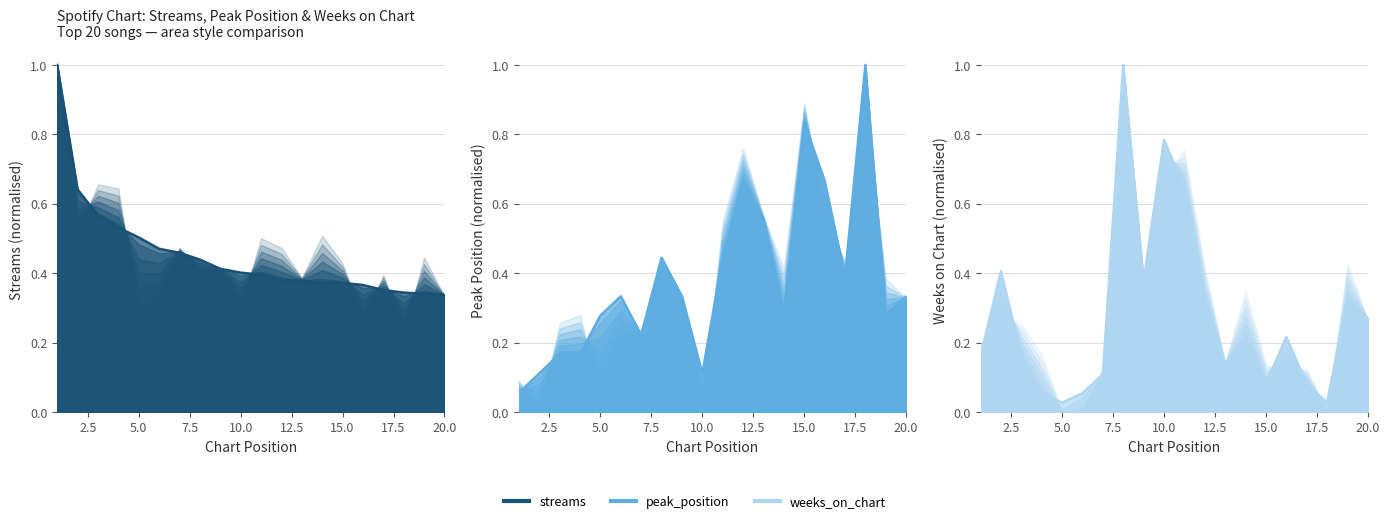

What is the minimum value for peak_position?

0.1